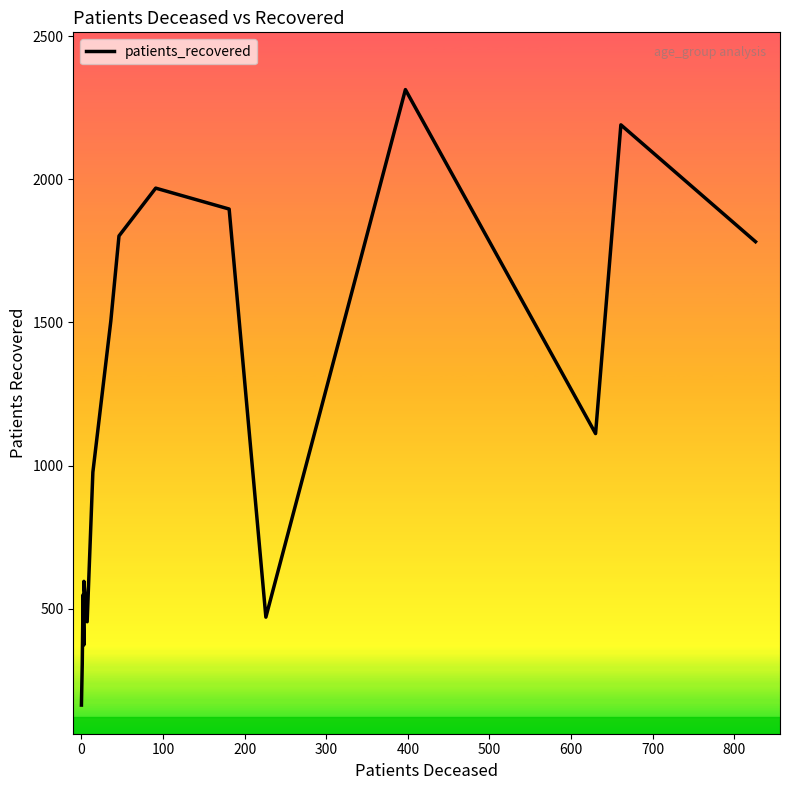

What is the greatest value displayed?

2313